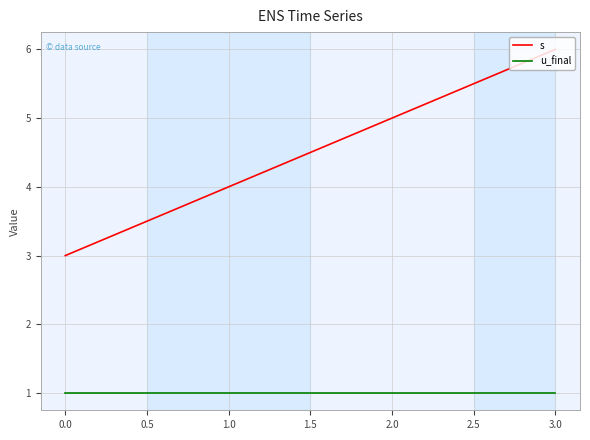

True or false: s and u_final intersect in this chart.

False